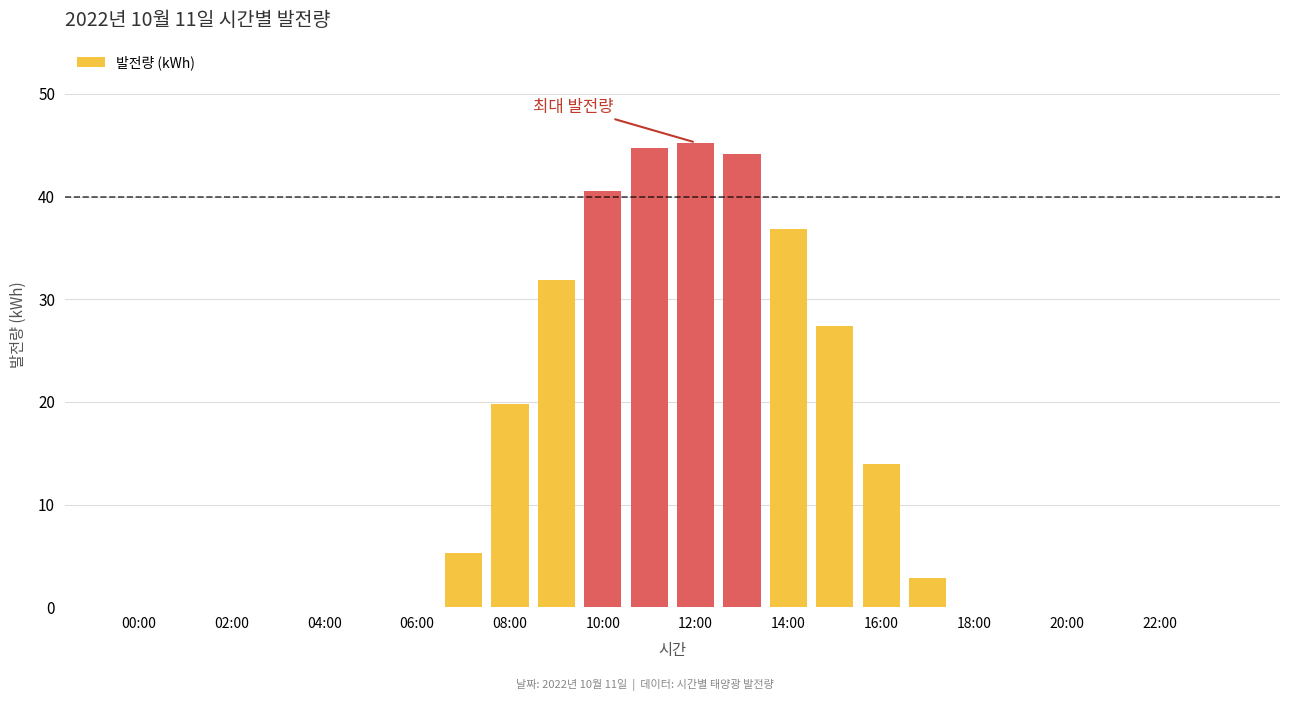

What is the sum of all values?

312.7